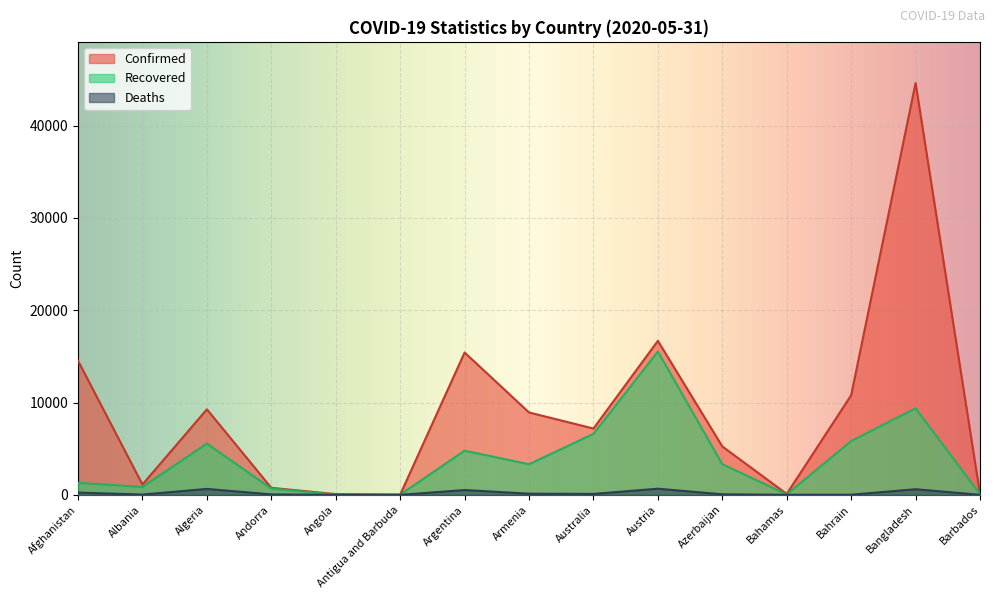

How many categories are shown in the chart?

15